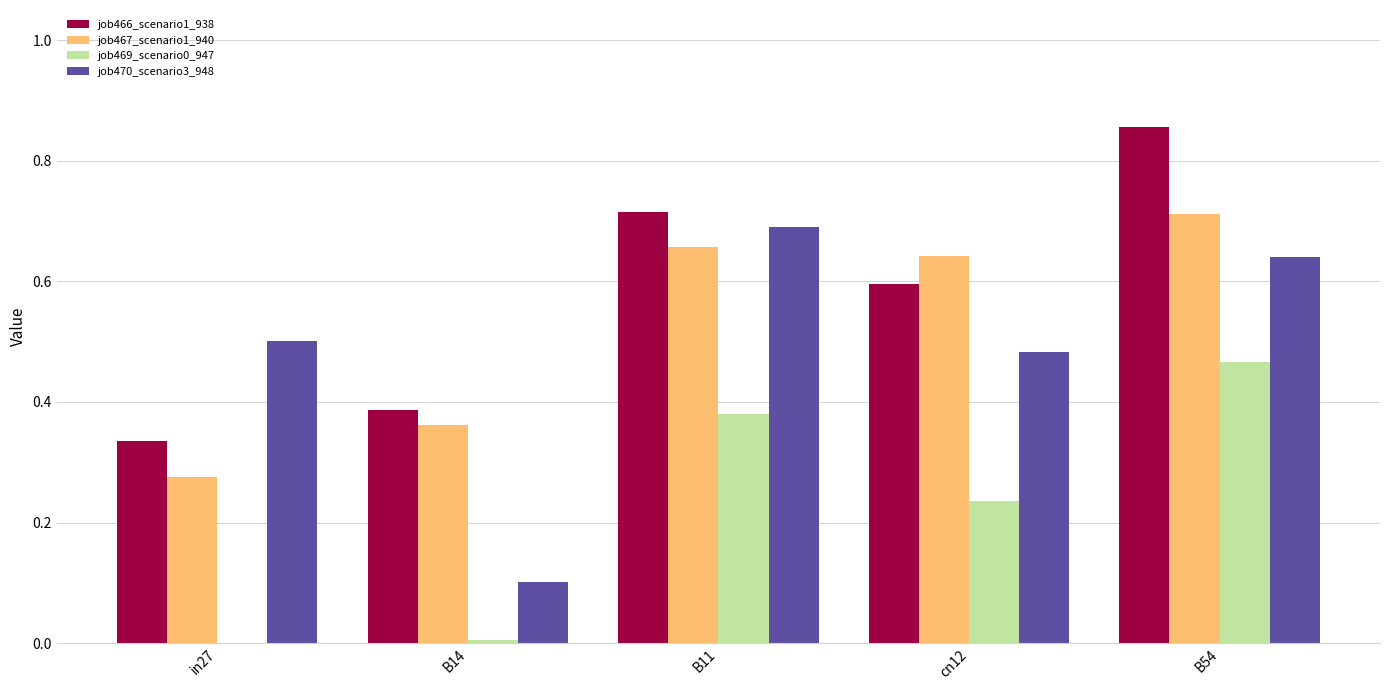

What is the sum of all job469_scenario0_947 values?

1.1